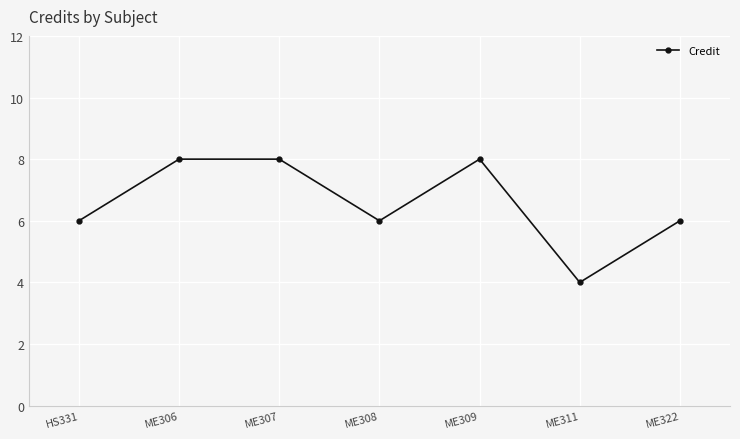

True or false: the data shows 4 at ME322.

False